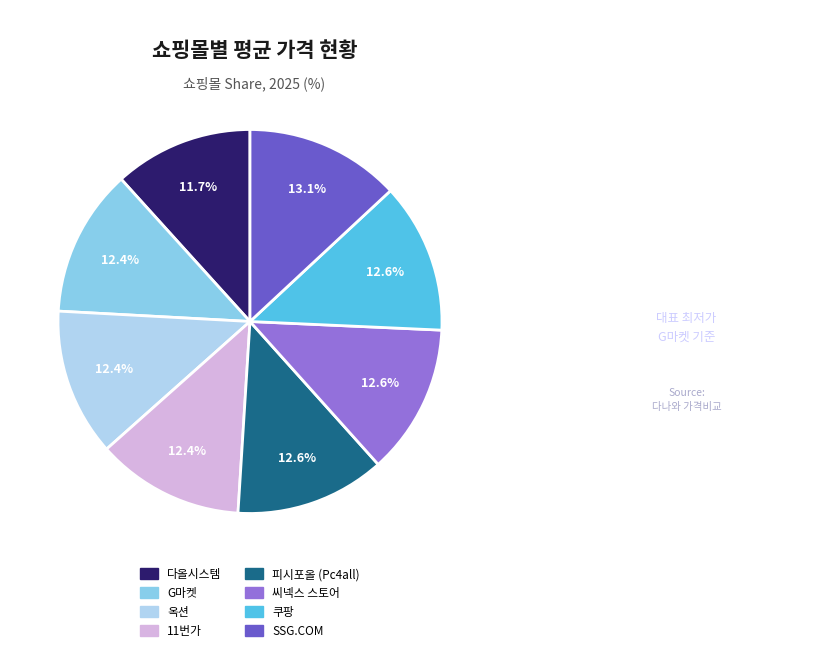

What is the smallest slice in the pie chart?

다올시스템